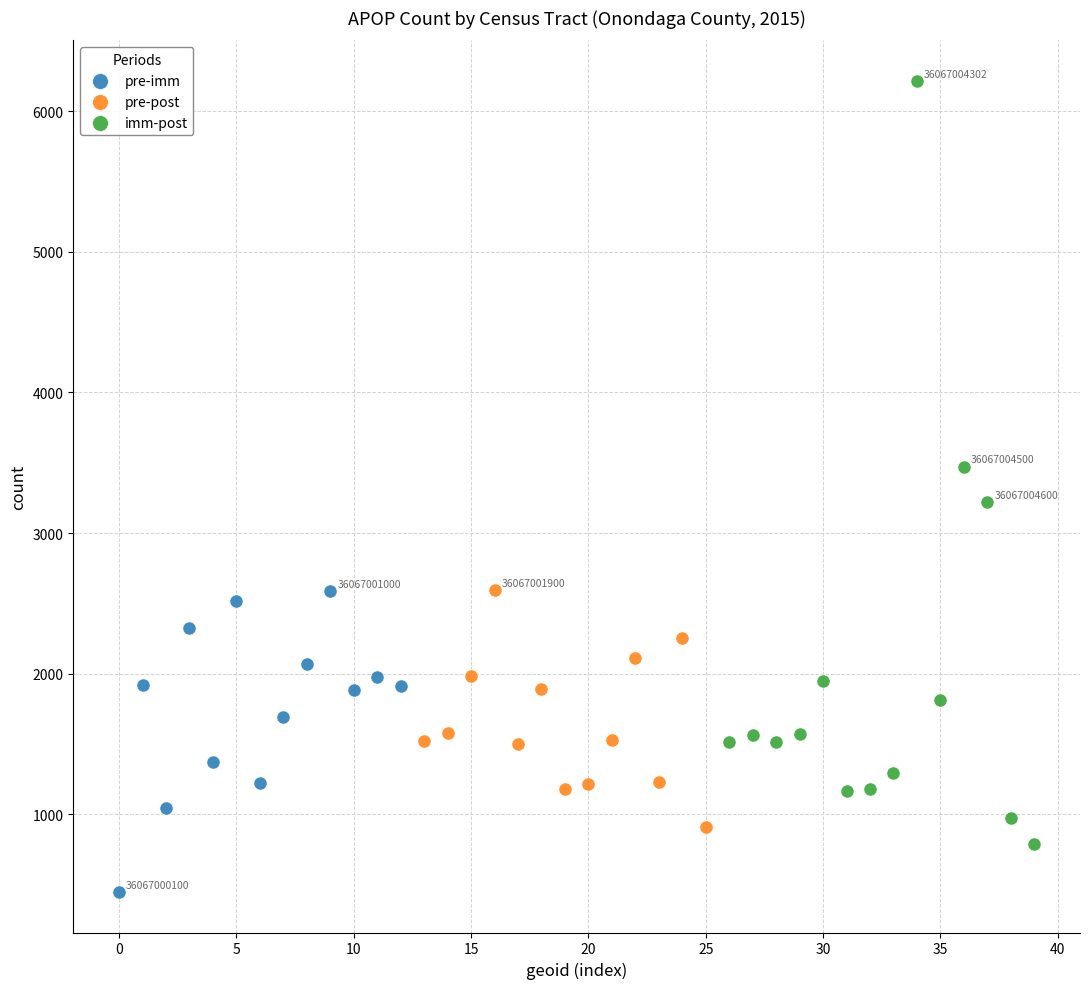

Which series has the widest spread of Y values?

imm-post